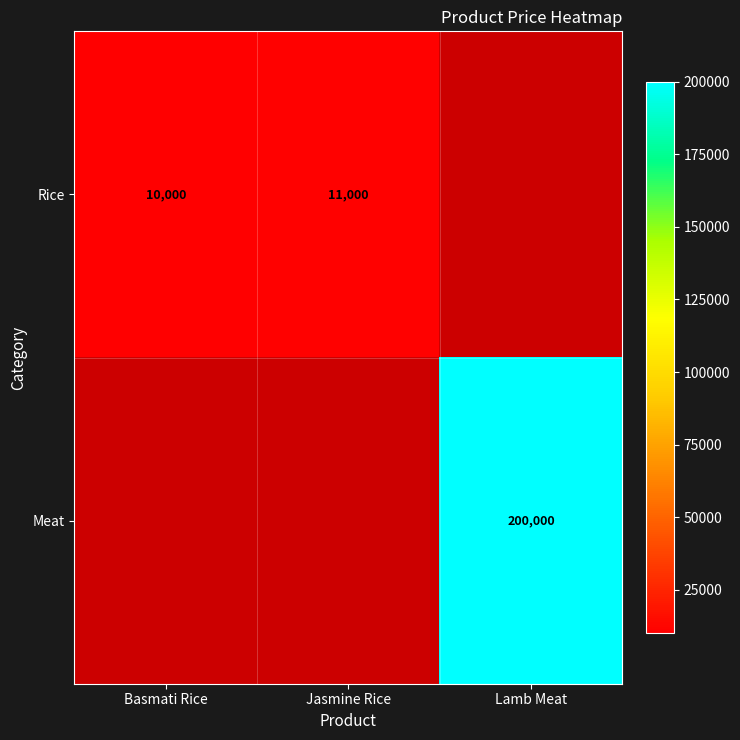

Is it true that Meat equals 356695.7 at Lamb Meat?

False